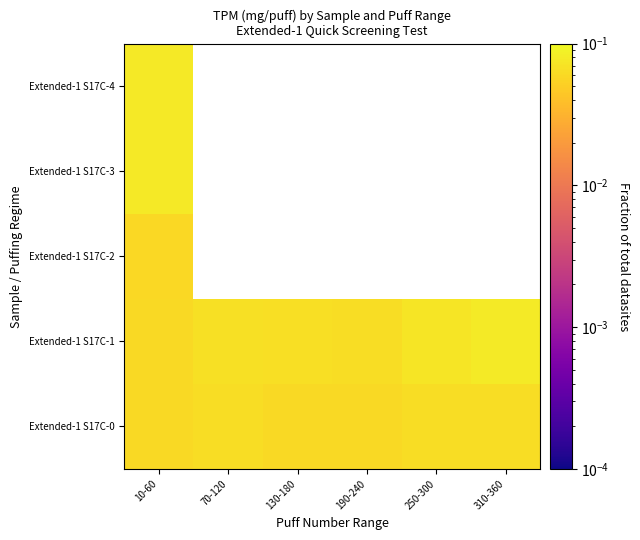

What is the minimum value shown in the chart?

0.1